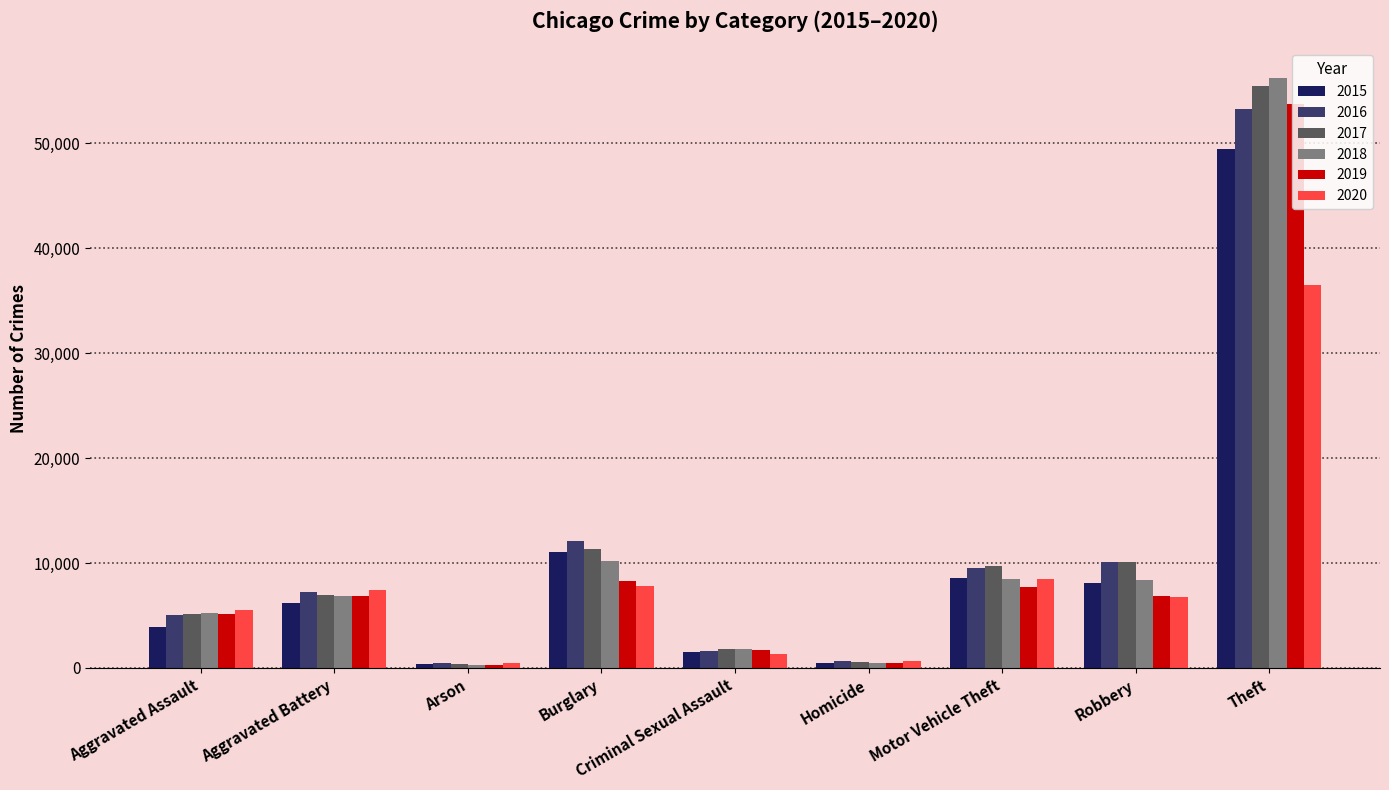

Where is 2018 nearest to the value 28282?

Burglary